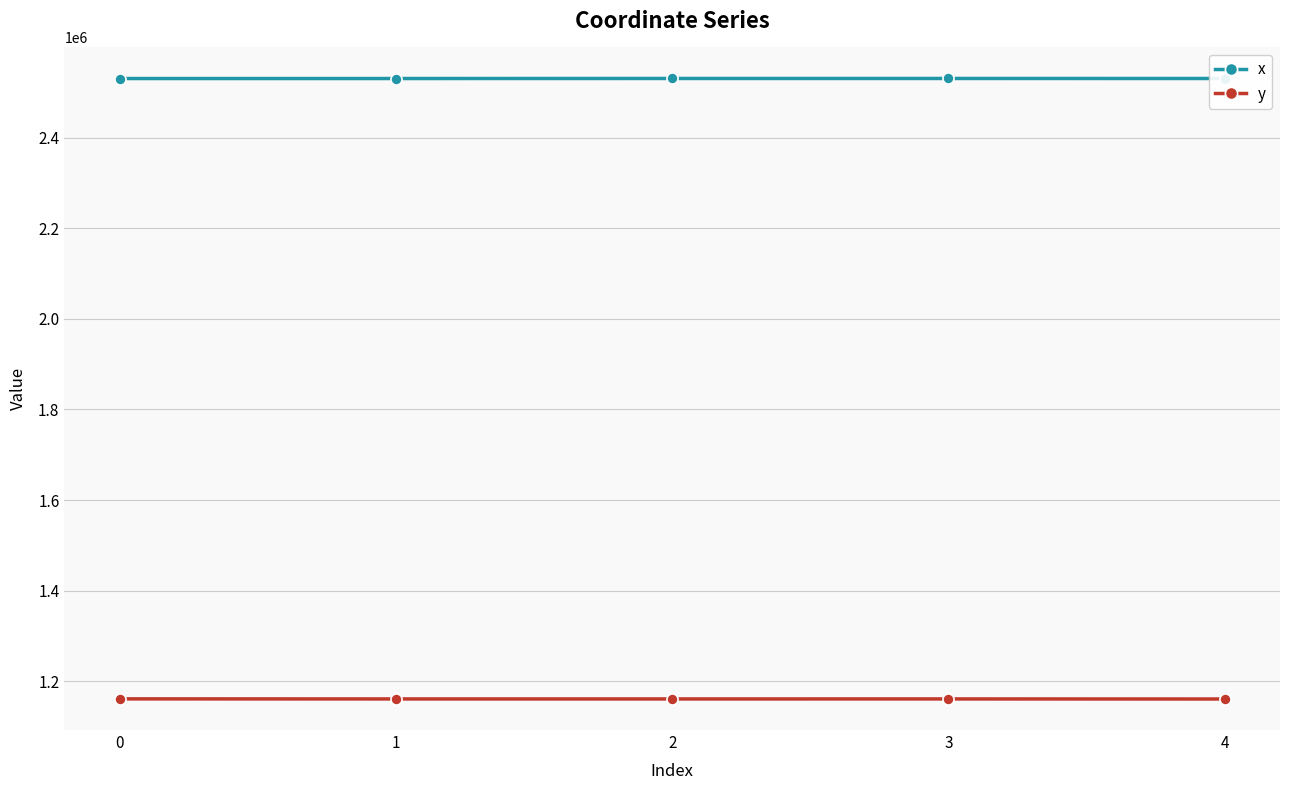

The value of y at 4 is 380307.7. True or false?

False